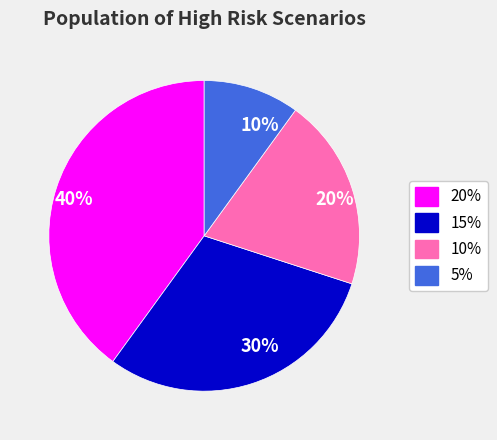

Which has a higher value, 40% or 30%?

40%